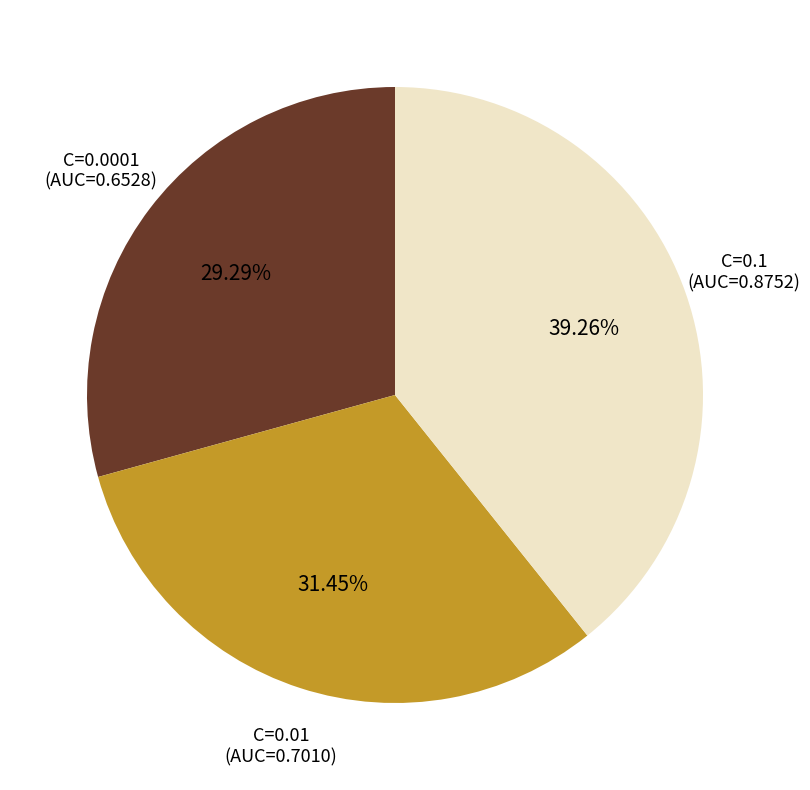

Is there any slice that represents more than half of the pie?

No